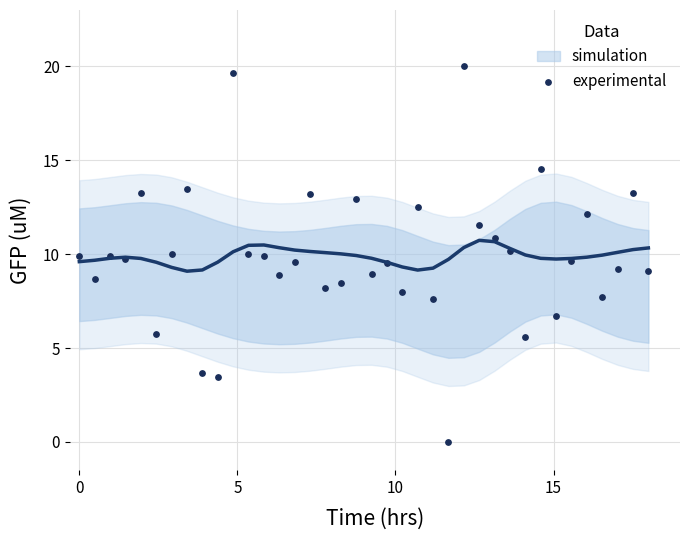

What is the range of X values (max minus min)?

18.0